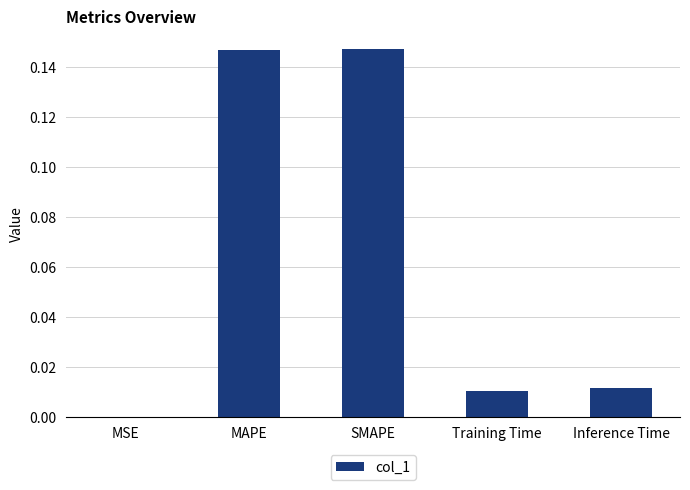

Where is the data nearest to the value 0?

MSE